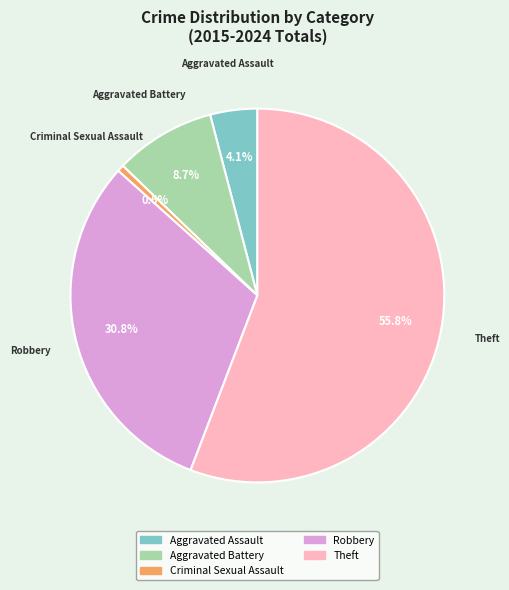

Which slice is the smallest?

Criminal Sexual Assault